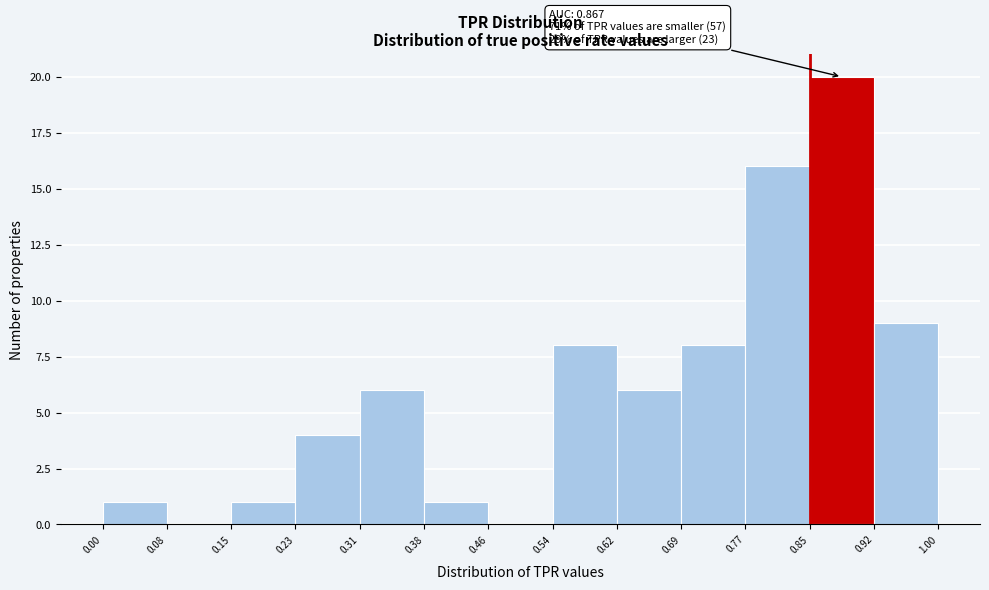

Over which range of the x-axis is the bar tallest?

0.85 to 0.92